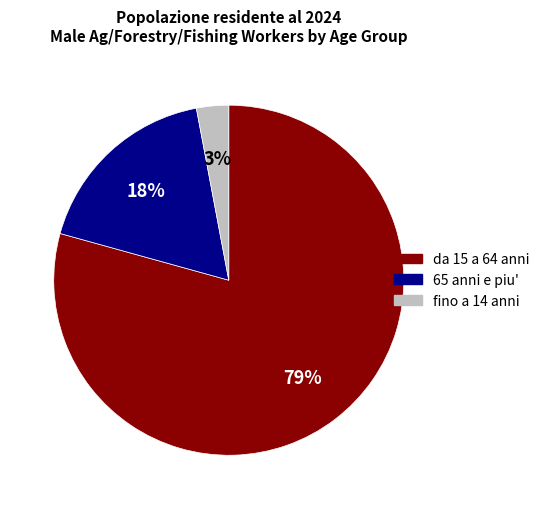

To the nearest percent, what is the difference between the largest and smallest slice percentages?

76%